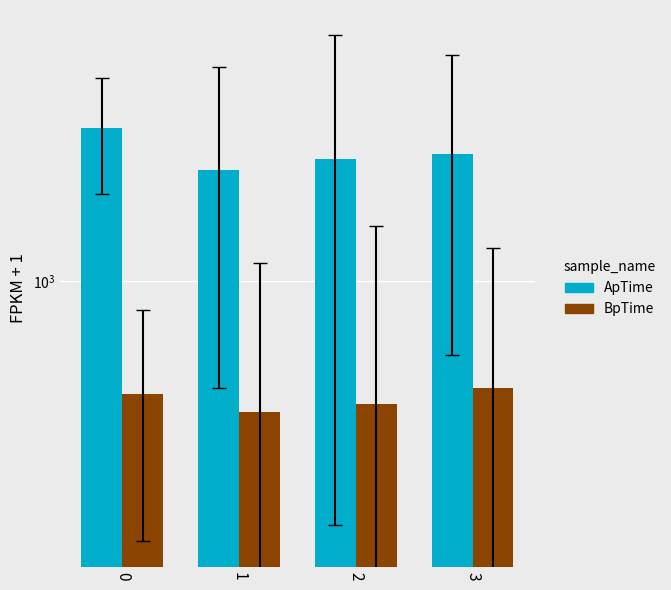

What is the value of the BpTime bar at the 2nd from the left?

524